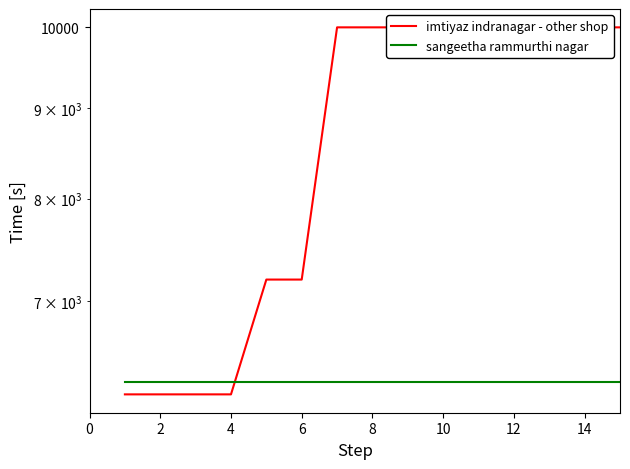

What are all the series names shown in the legend?

imtiyaz indranagar - other shop, sangeetha rammurthi nagar